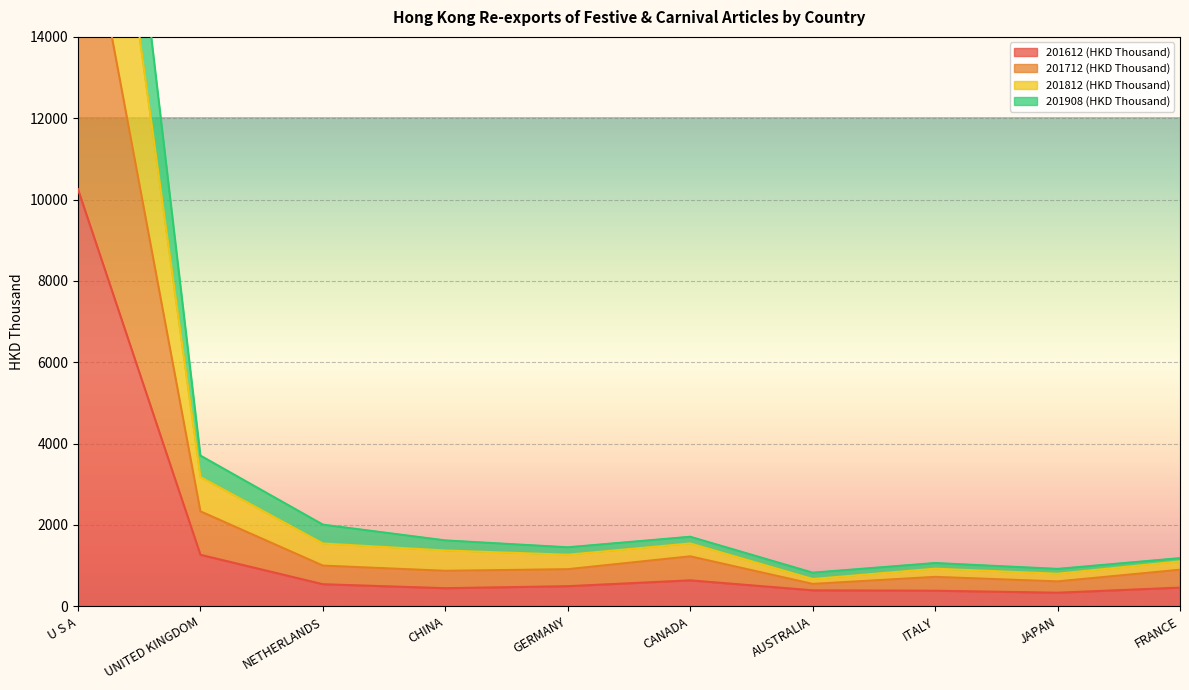

At which category is the sum across all series the highest?

U S A